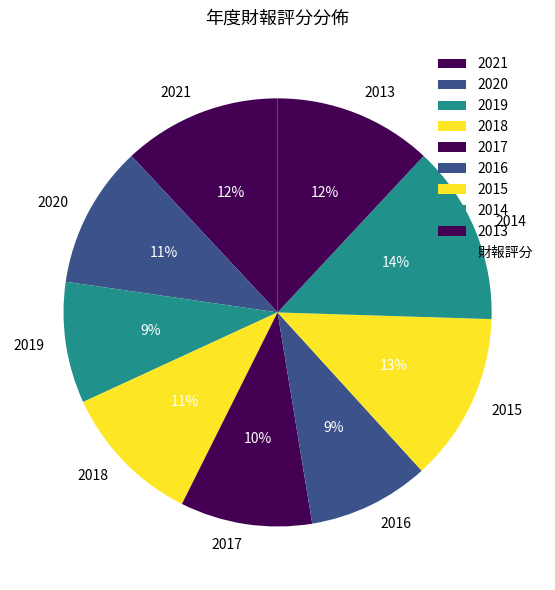

Is the sum of 2016 and 2014 greater than half?

No